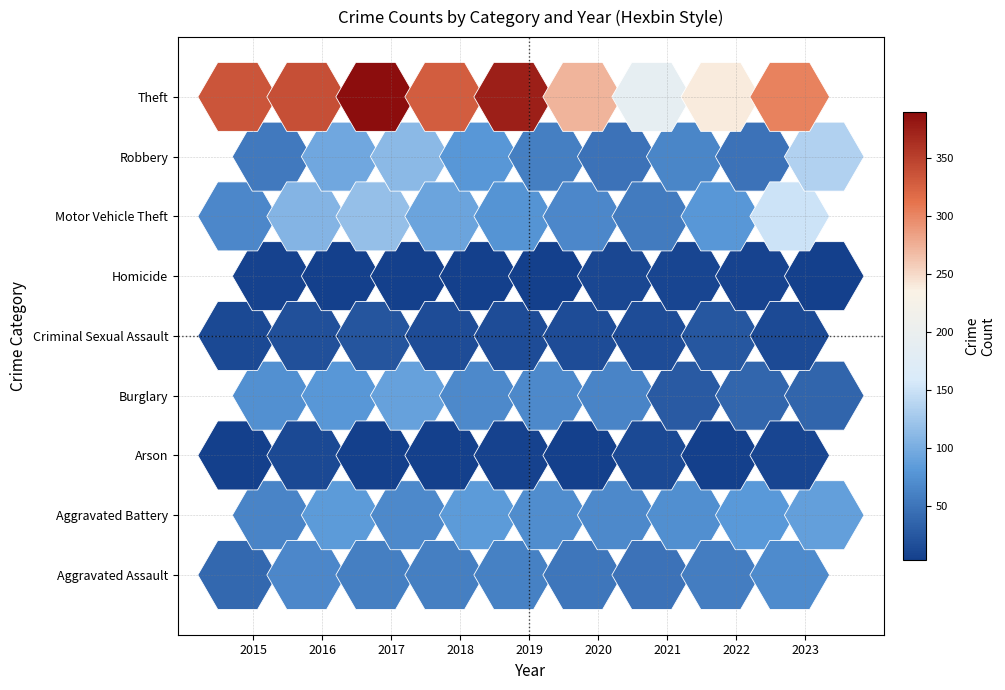

Which series changed the most between 2017 and 2019?

Robbery